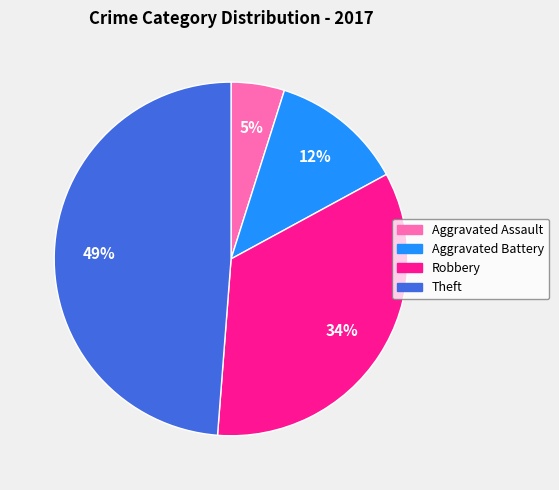

Rank the categories by value from lowest to highest.

Aggravated Assault, Aggravated Battery, Robbery, Theft